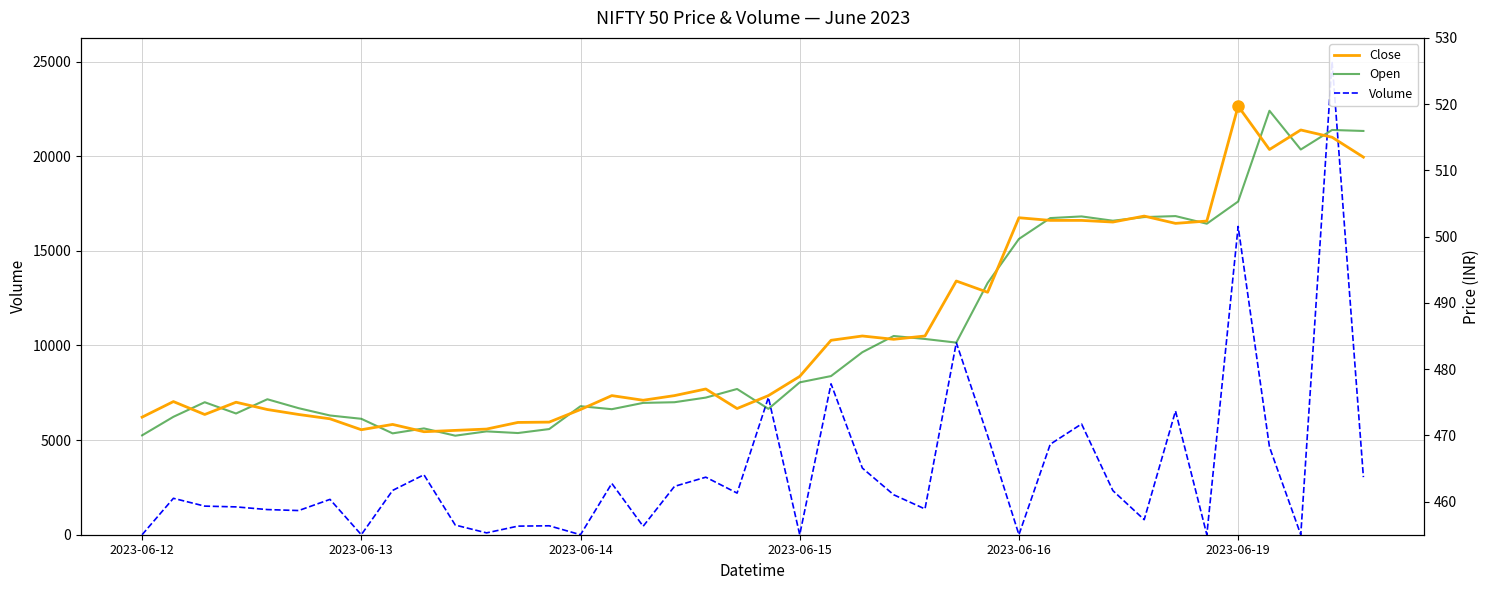

Is this an area chart (filled region under the line)?

No